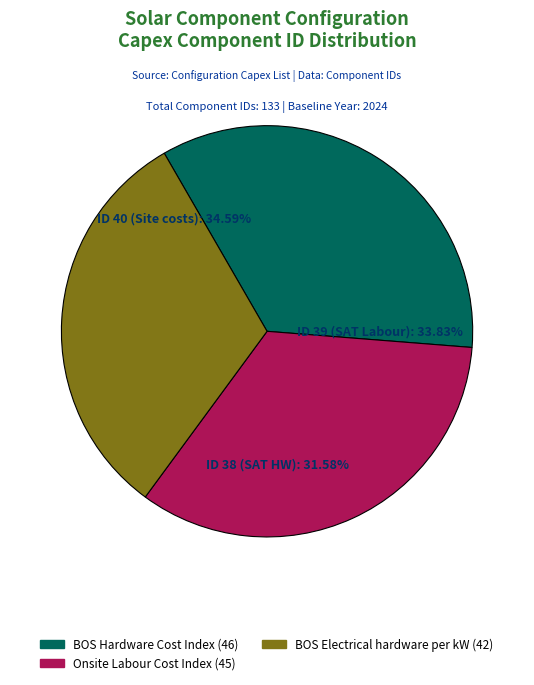

Does SAT Hardware per Rack account for over 50% of the chart?

No